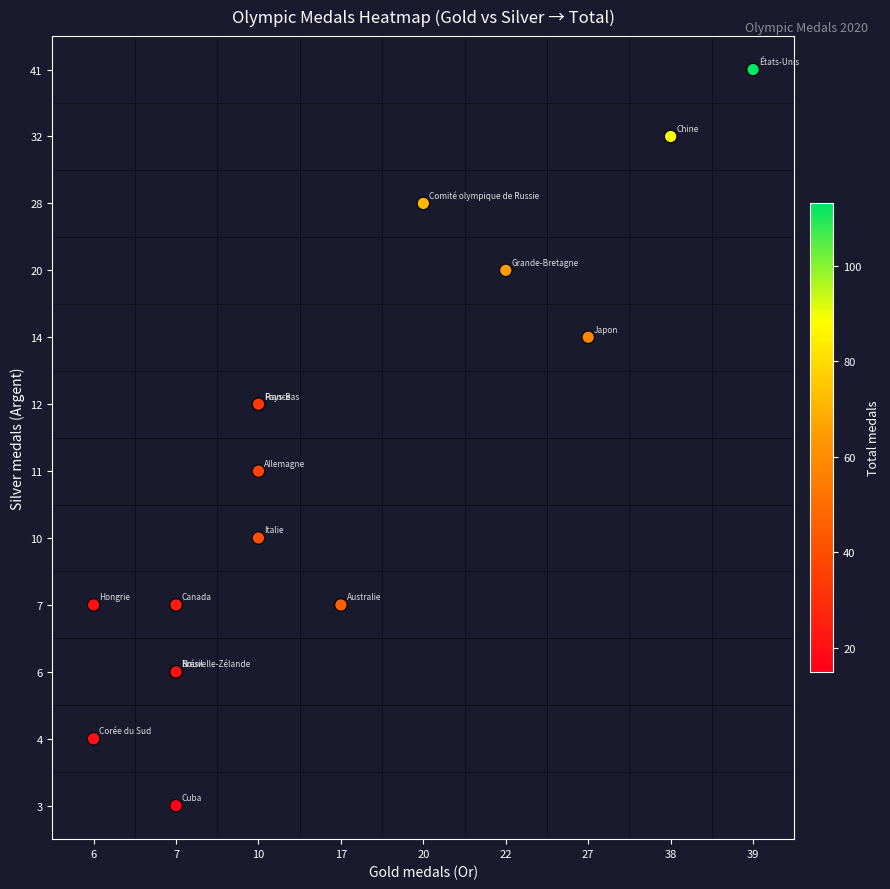

How many data points in argent are above 11?

7